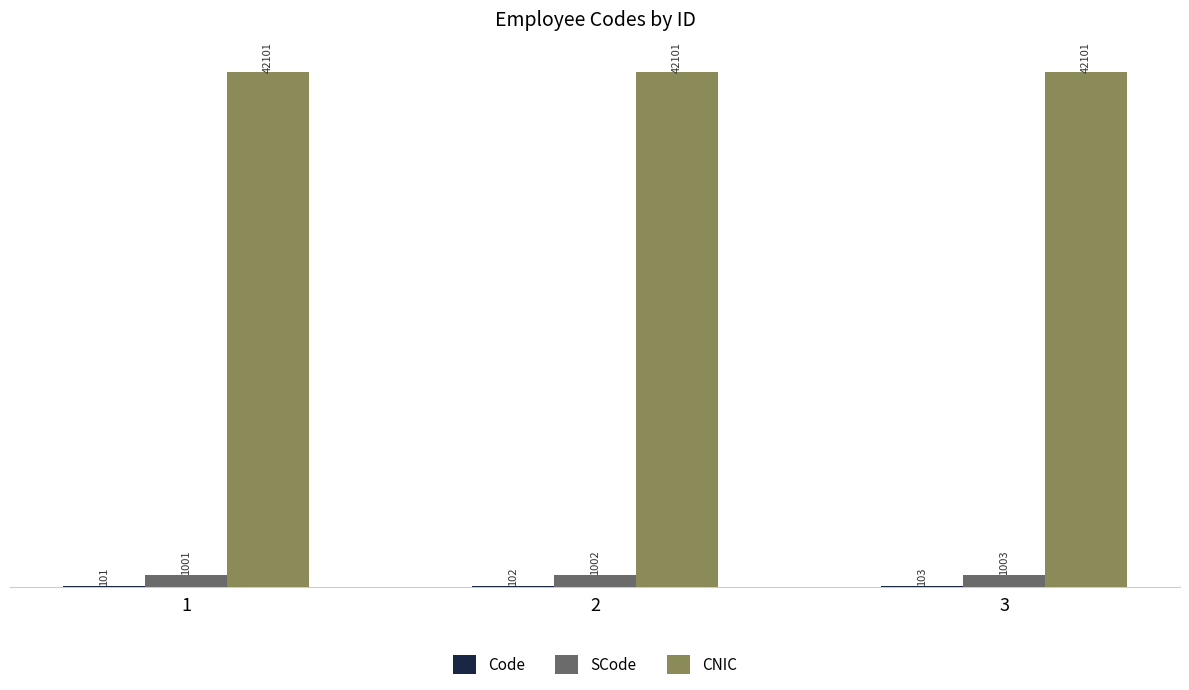

What is the maximum value shown in the chart?

42101